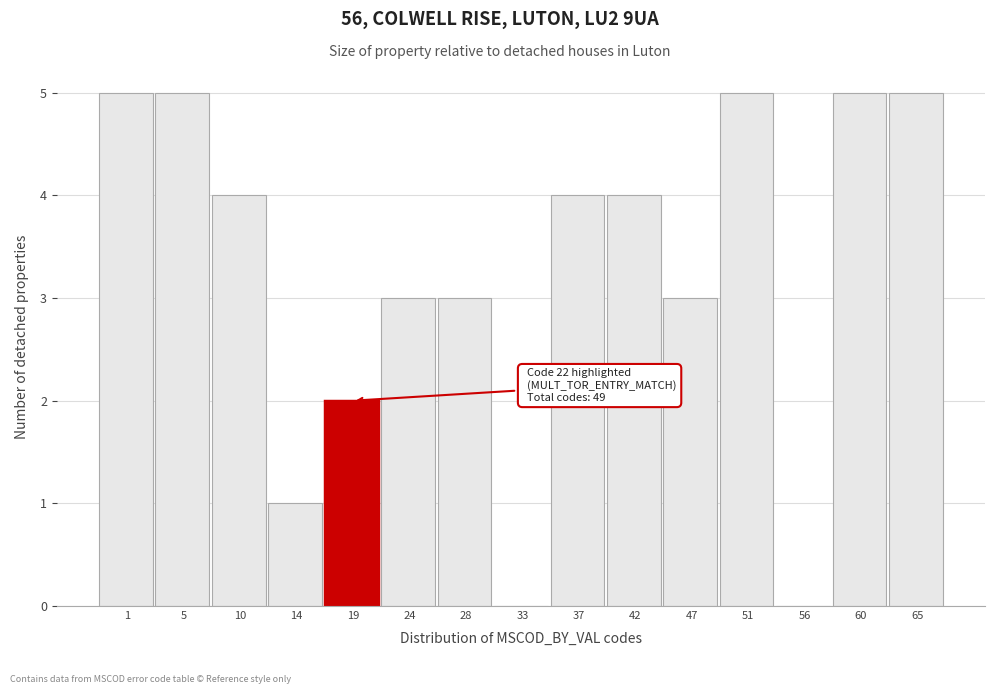

Reading left to right, extract all data points from this chart.

1=5	5=5	10=4	14=1	19=2	24=3	28=3	33=0	37=4	42=4	47=3	51=5	56=0	60=5	65=5